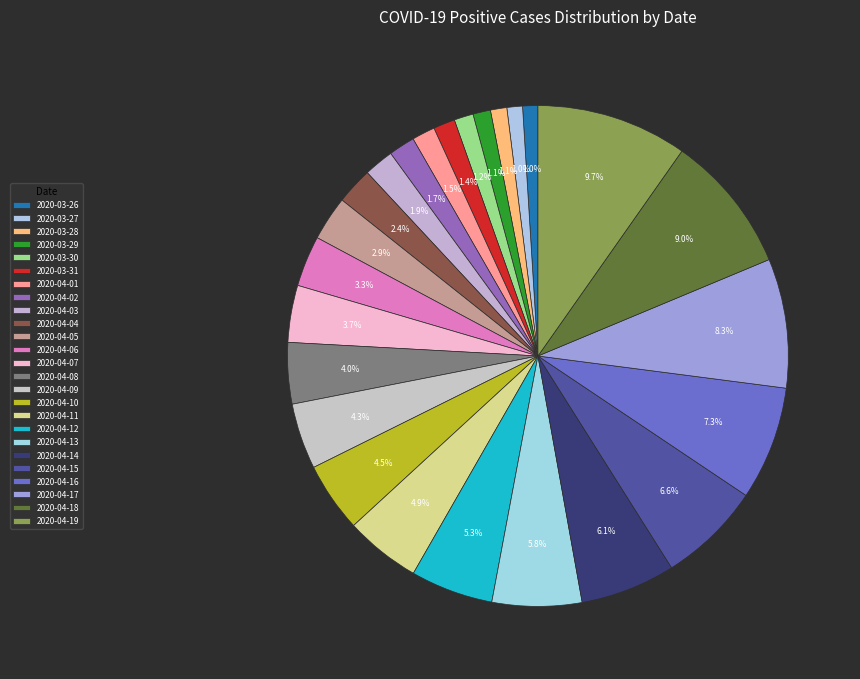

What percentage is the 2020-04-01 slice, to the nearest percent?

1%